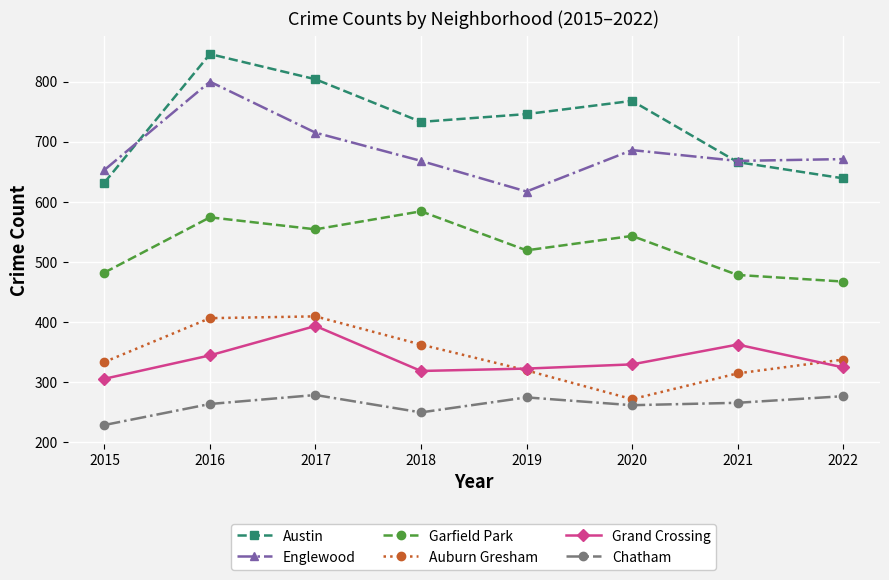

What is the value of the Auburn Gresham point at the 7th from the left?

314